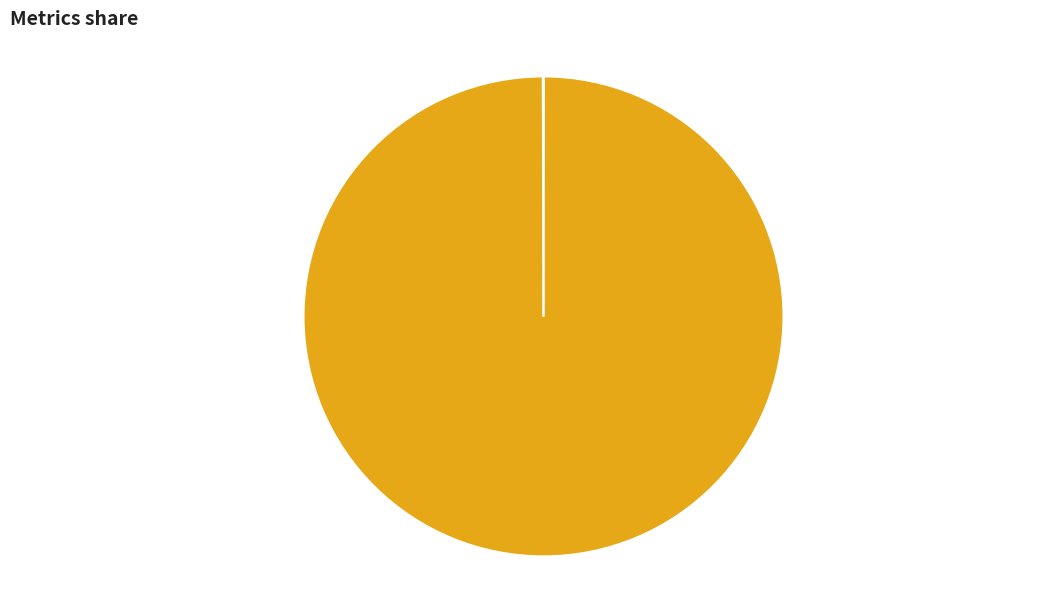

Is there any slice that represents more than half of the pie?

Yes